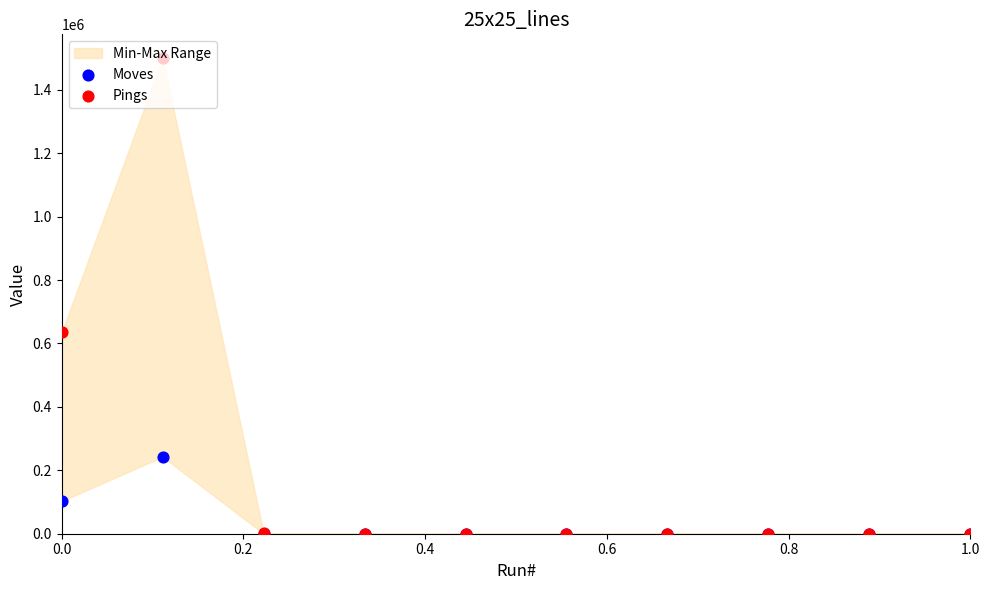

Which series has the largest Y range (max minus min)?

Pings